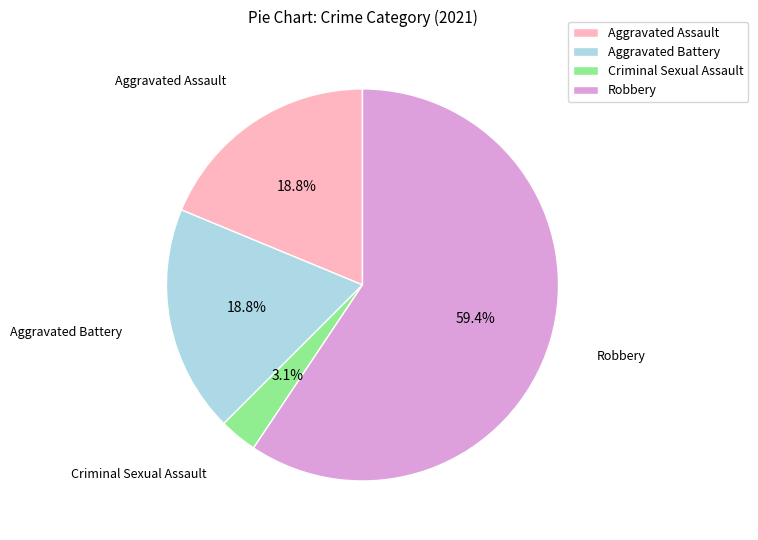

Which has a higher value, Robbery or Aggravated Battery?

Robbery